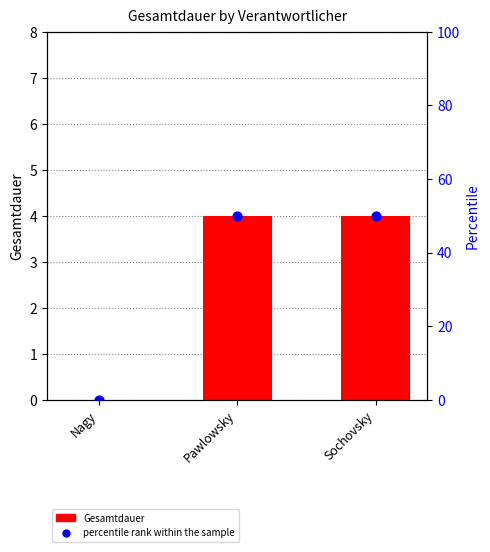

At which category is the sum across all series the highest?

Pawlowsky